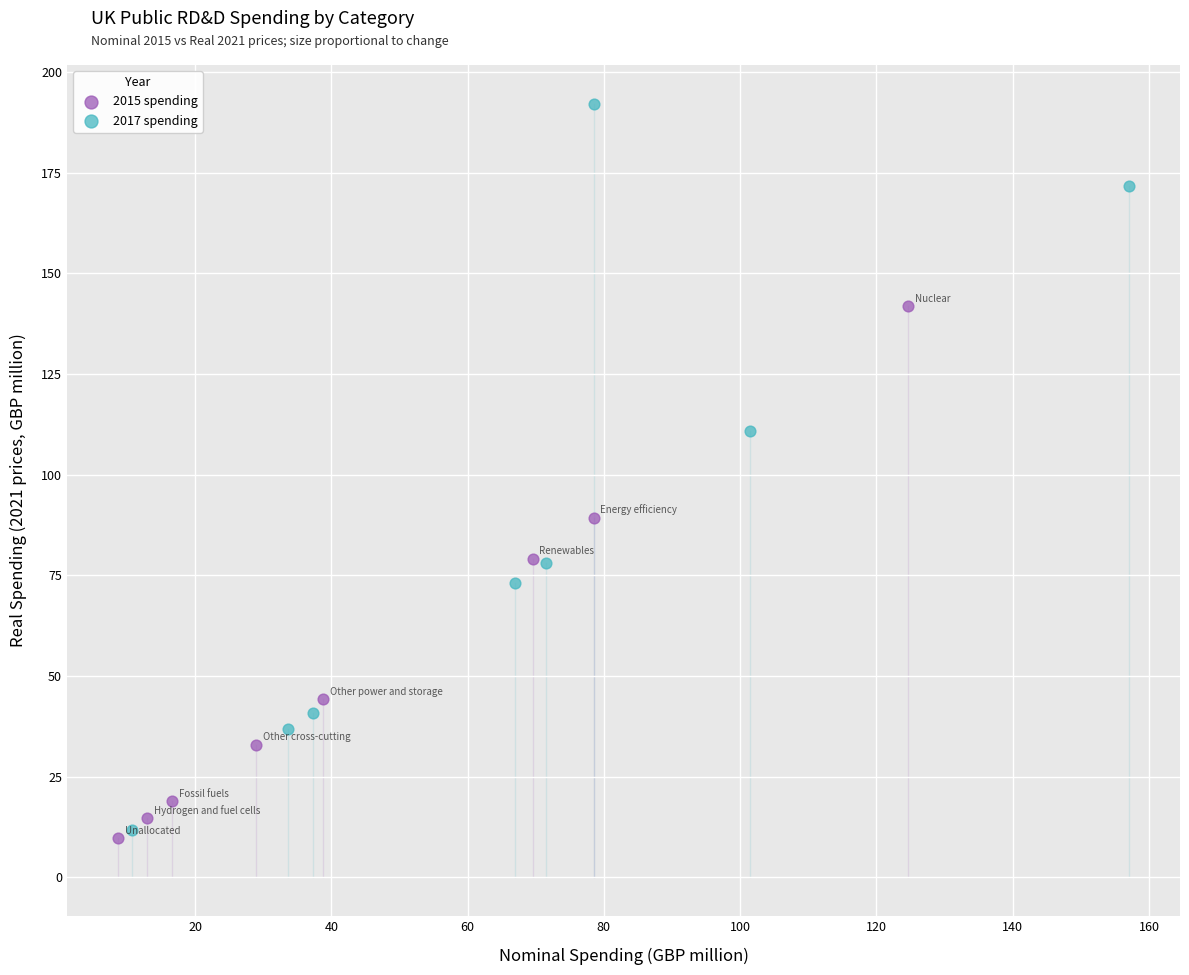

What are all the series names shown in the legend?

2015 spending, 2017 spending